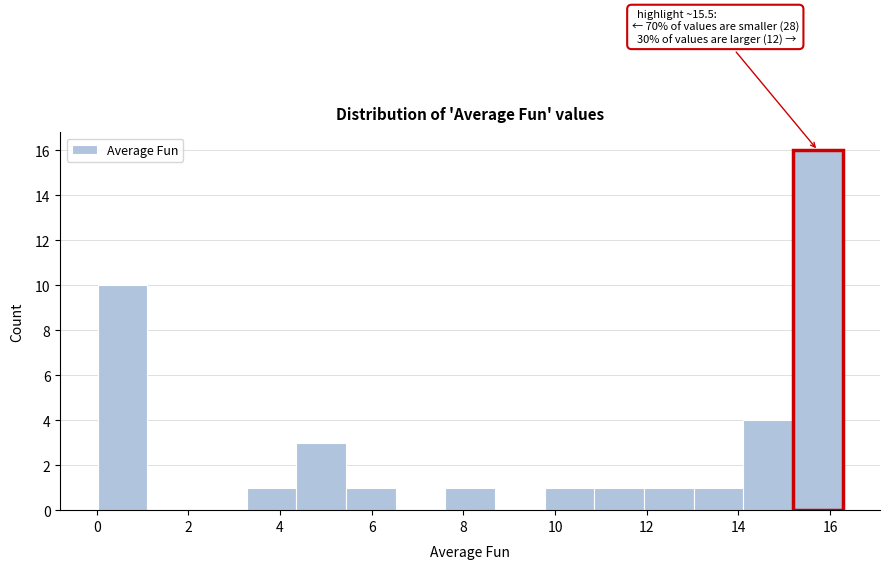

Over which range of the x-axis is the bar tallest?

15.2 to 16.2